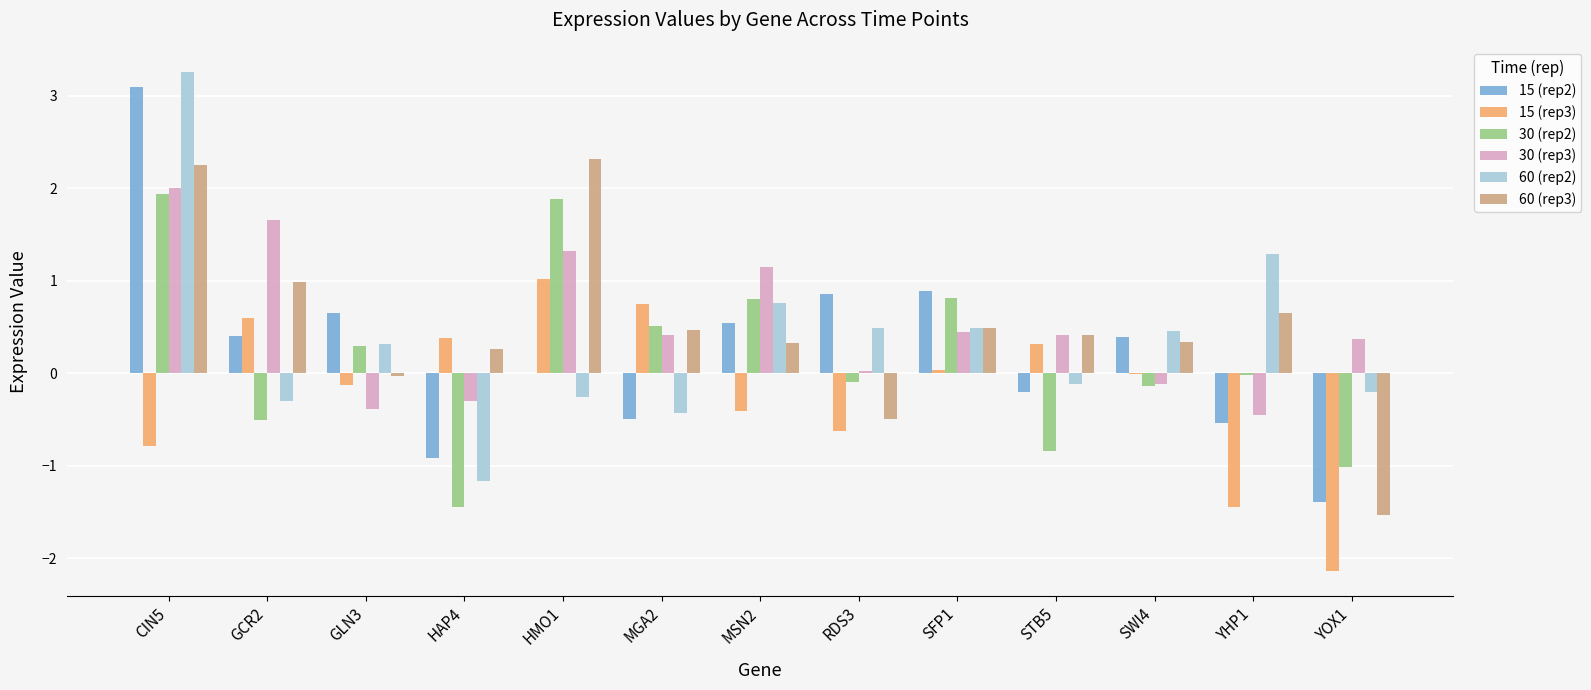

At which category is the sum across all series the highest?

CIN5